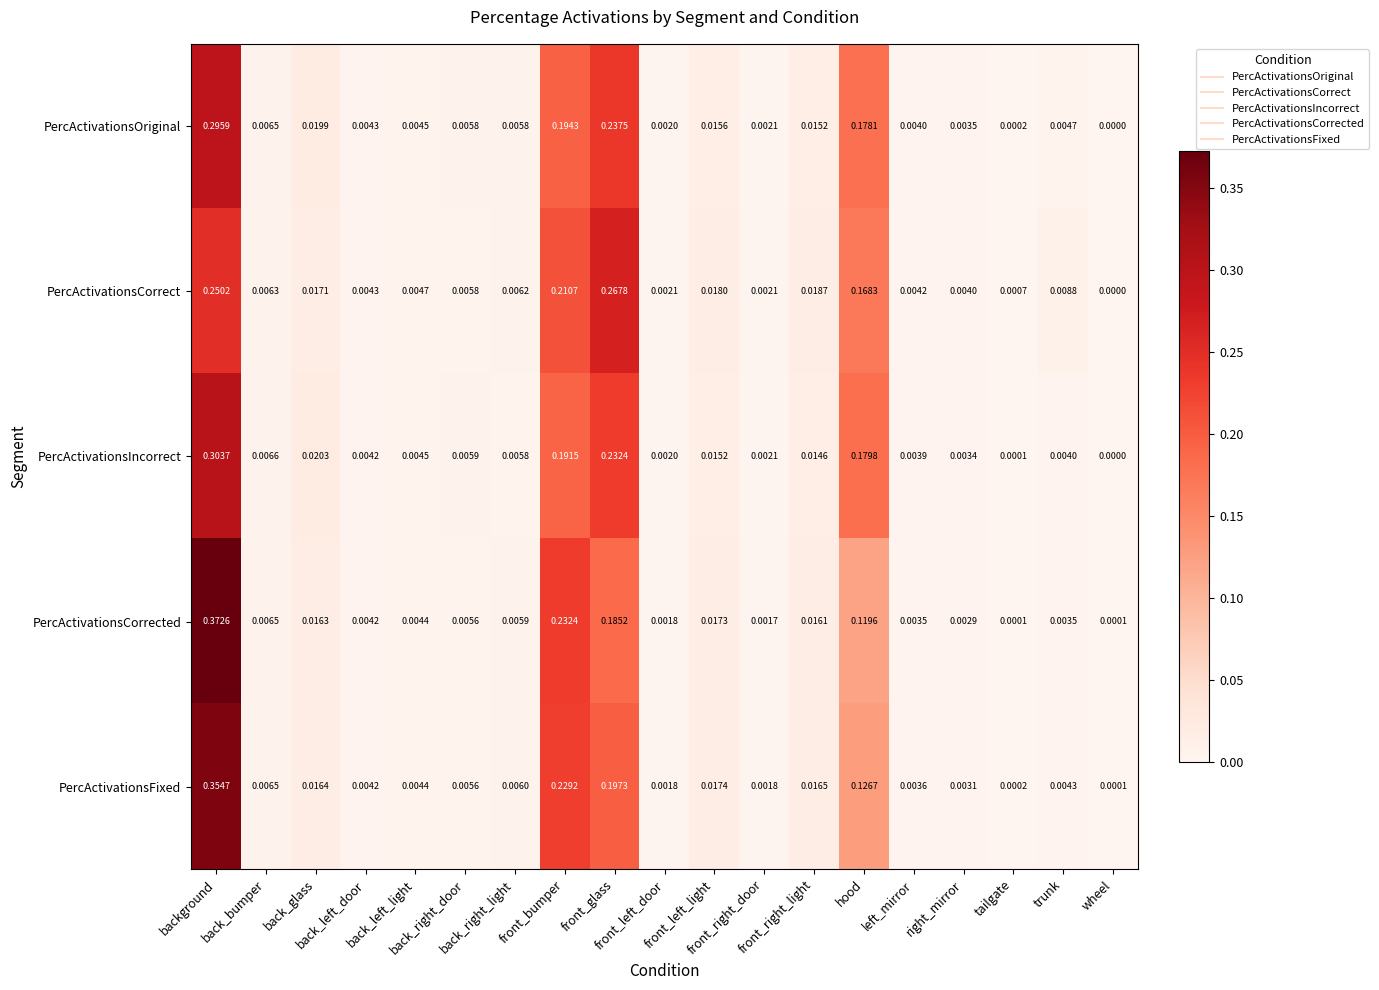

Which series has the widest spread of values?

PercActivationsCorrected